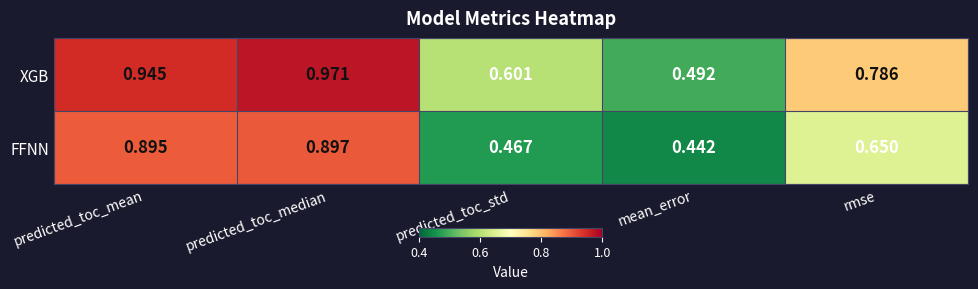

At how many categories does at least one series exceed 0?

5